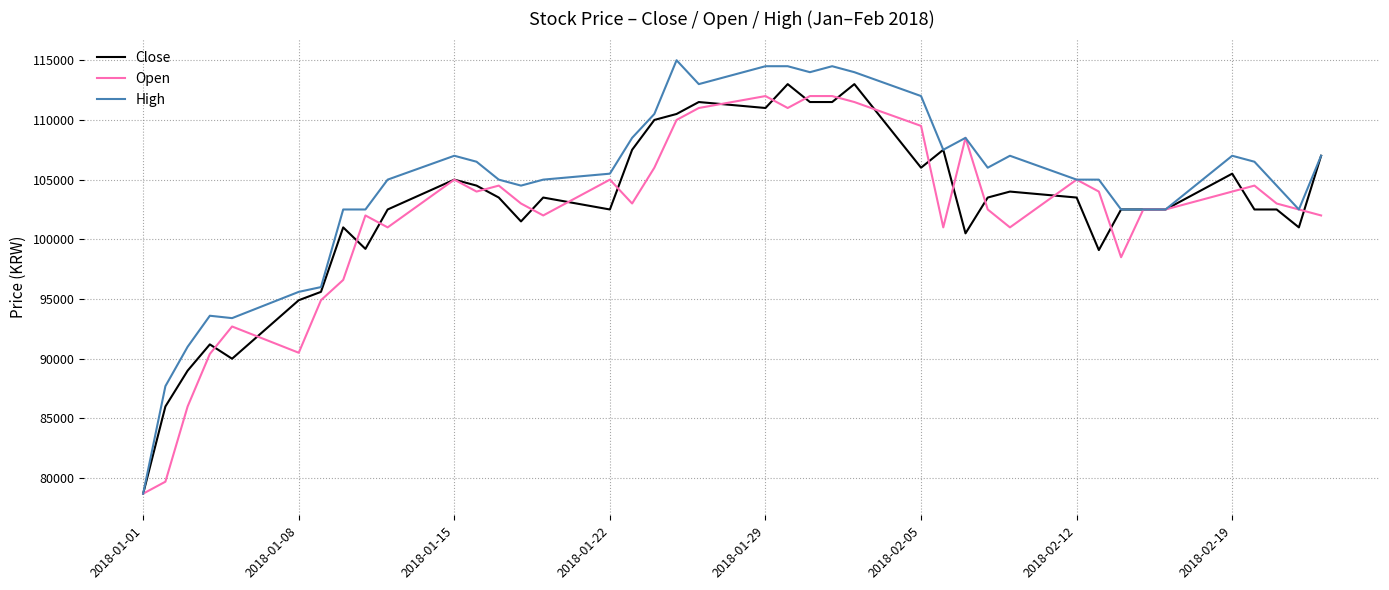

What is the greatest value displayed?

115000